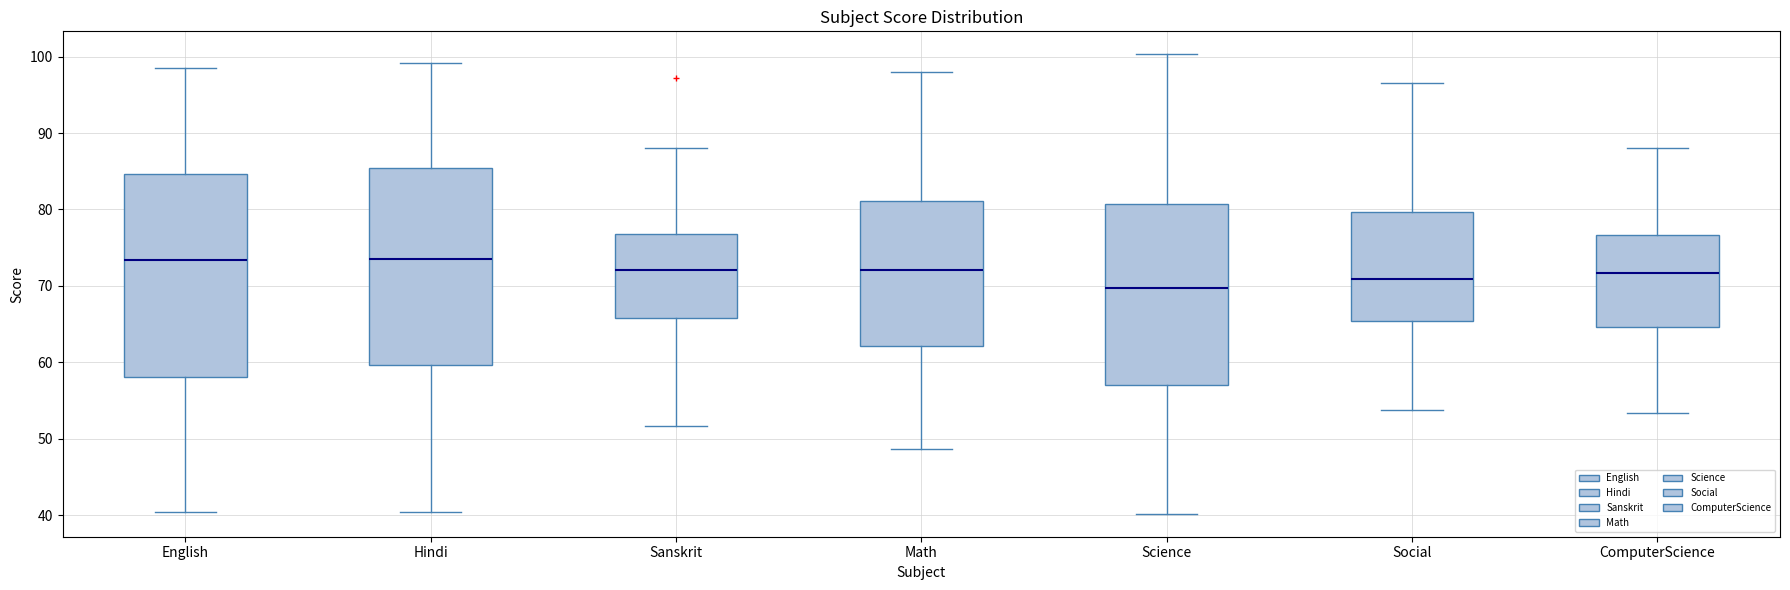

Which box's median line is the lowest?

Science